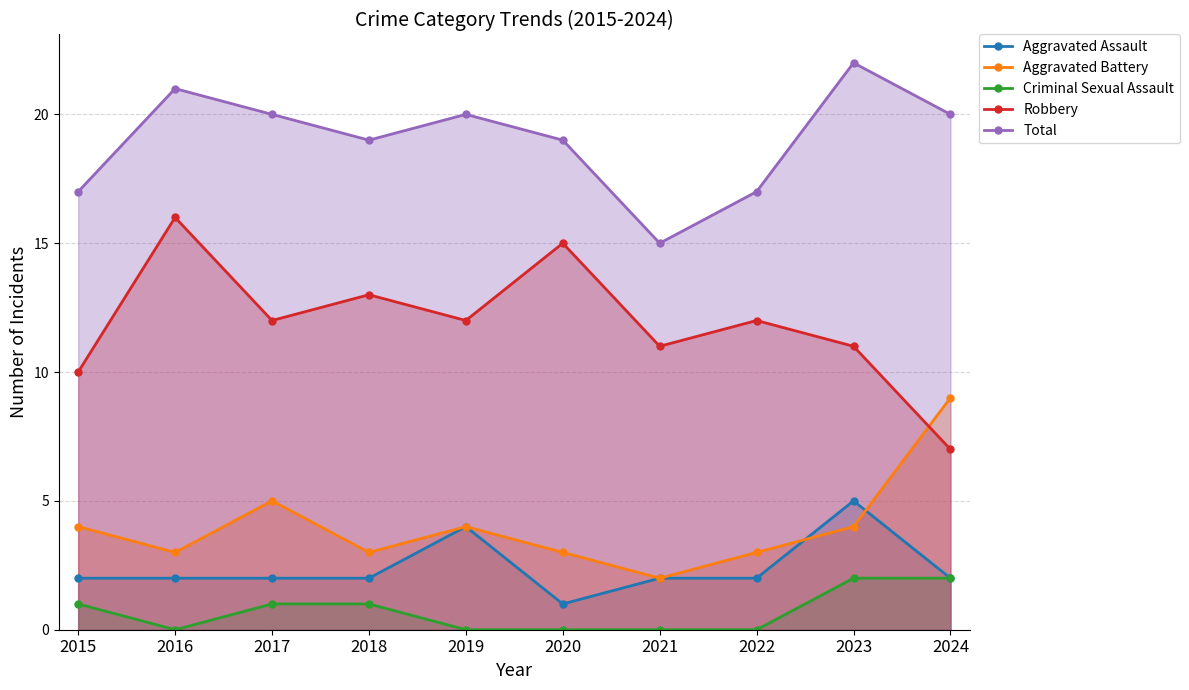

Count the Robbery values in the range 11 to 13.

6